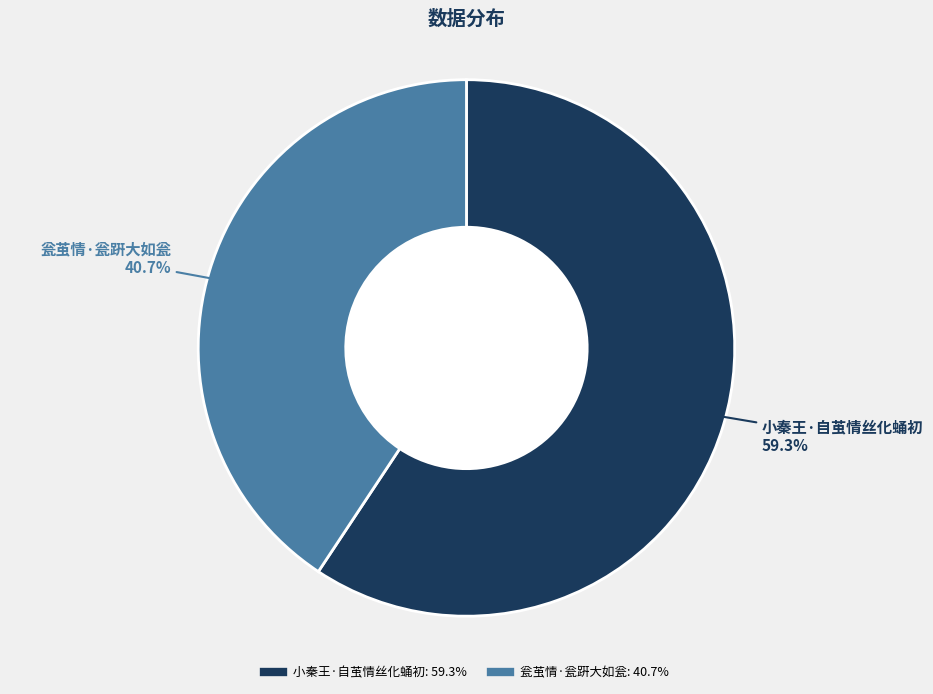

What is the total percentage of 瓮茧情·瓮趼大如瓮 and 小秦王·自茧情丝化蛹初?

100.0%